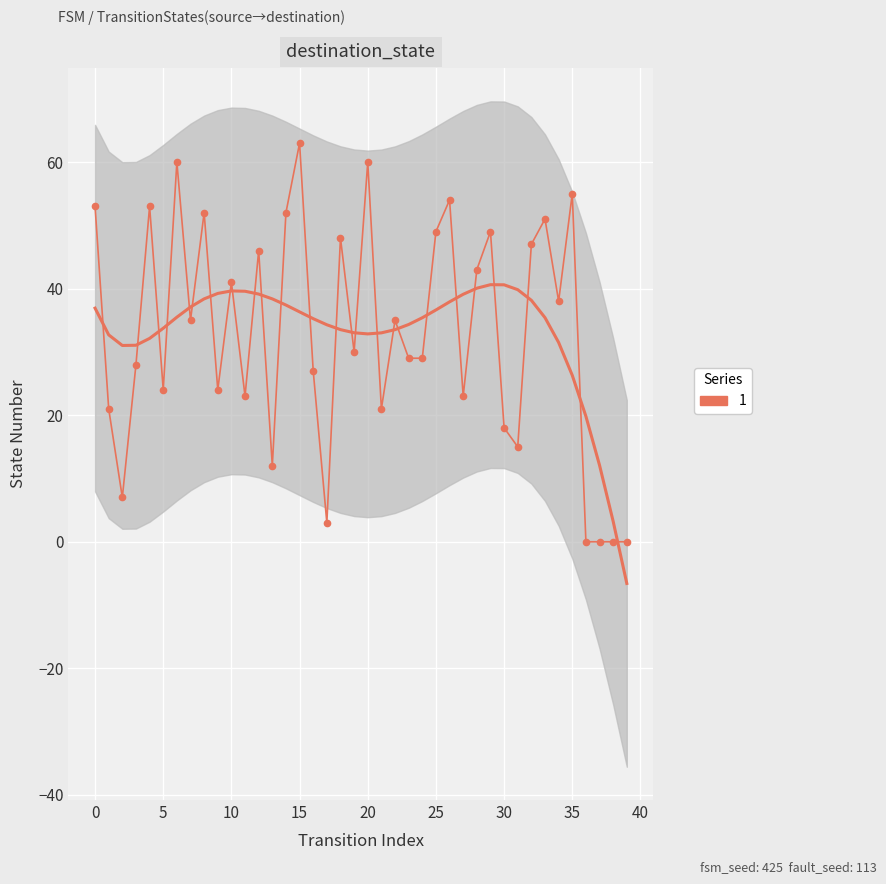

Reading left to right, transcribe all the data shown in this chart.

53	21	7	28	53	24	60	35	52	24	41	23	46	12	52	63	27	3	48	30	60	21	35	29	29	49	54	23	43	49	18	15	47	51	38	55	0	0	0	0